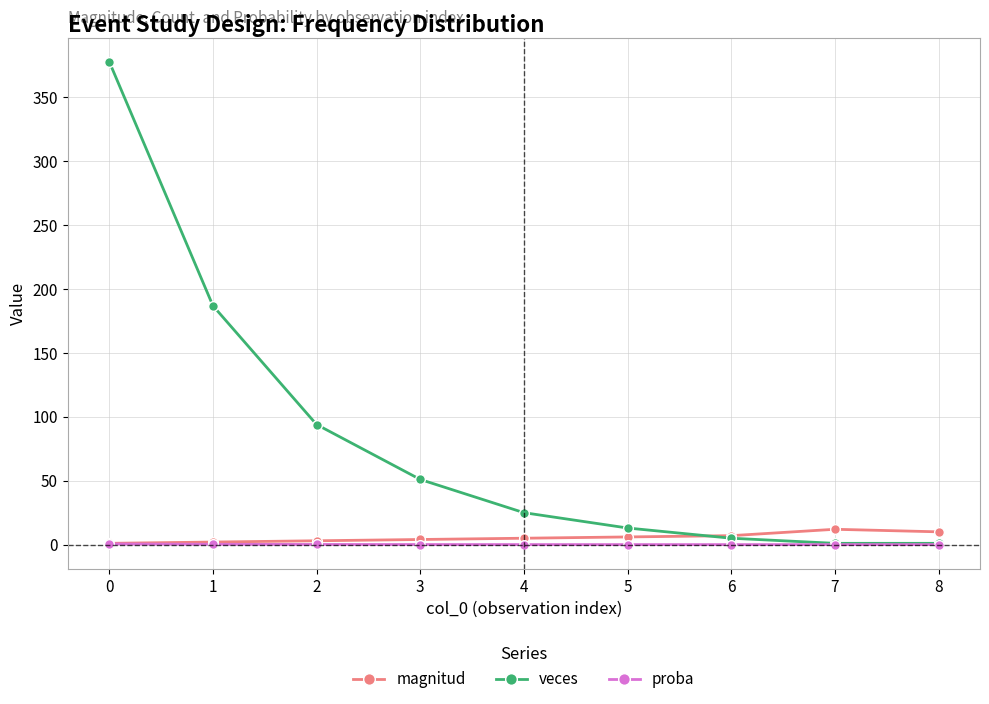

Is the value of veces at 3 greater than the value of magnitud at 5?

Yes